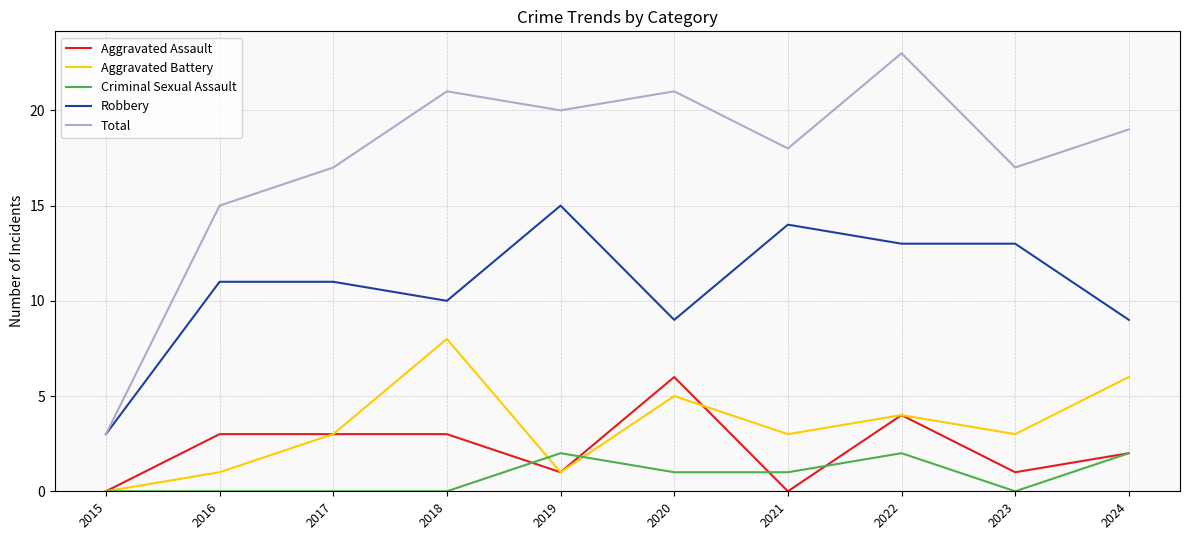

Which series has the largest range (max minus min)?

Total